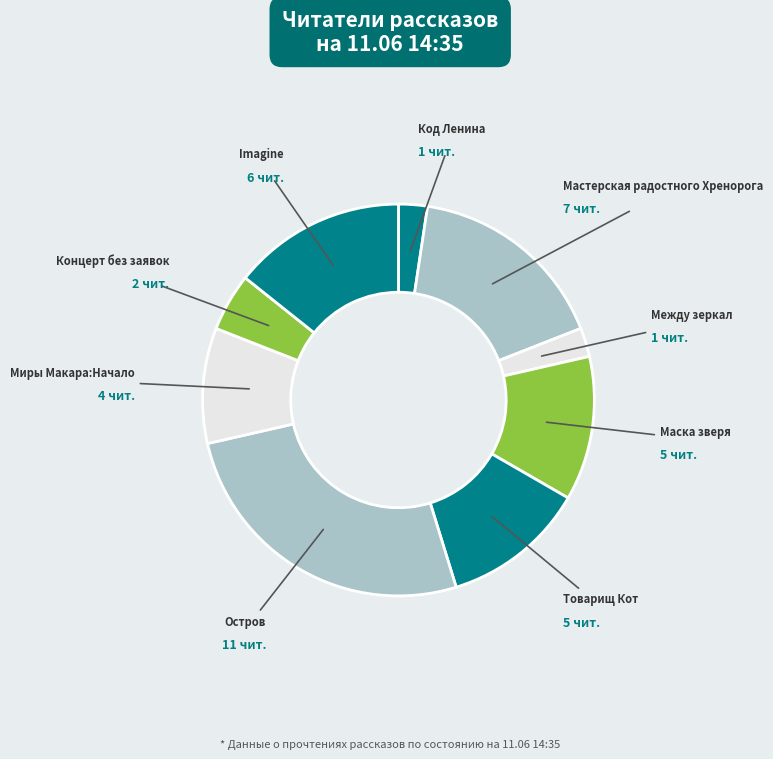

How many segments does this pie chart have?

9